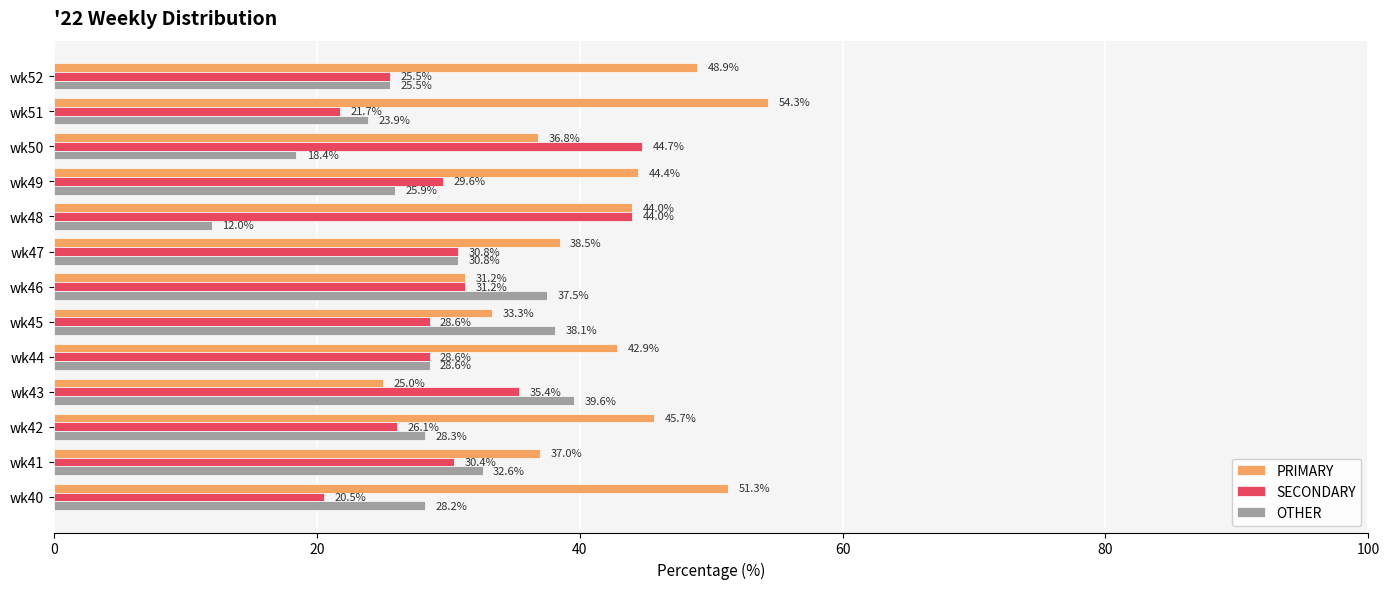

The value of PRIMARY at wk51 is 54.3. True or false?

True